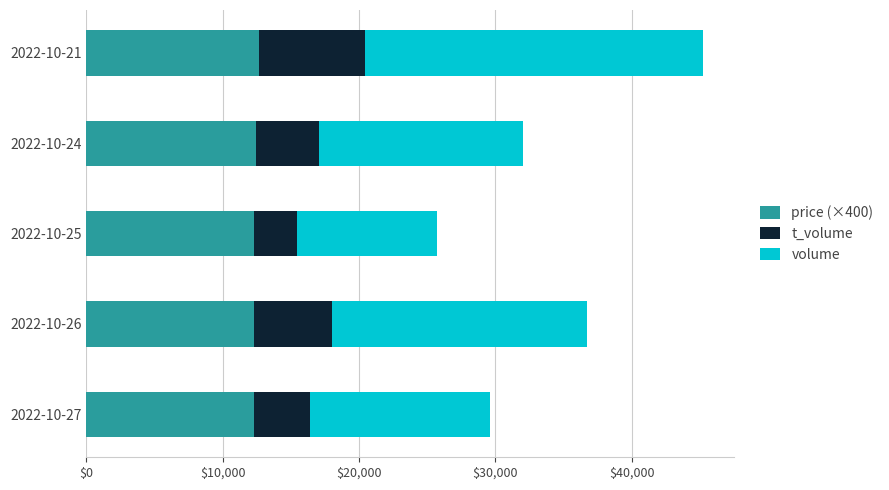

What is the total value across all series at 2022-10-21?

45243